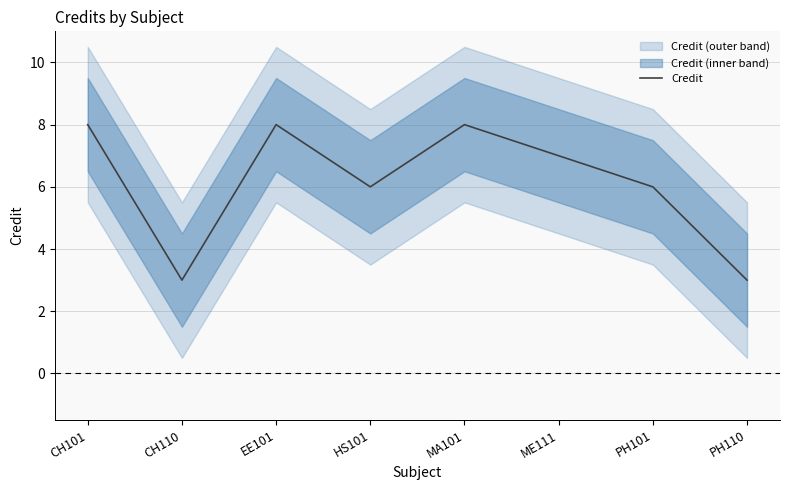

List the labels in order of value, smallest first.

CH110, PH110, HS101, PH101, ME111, CH101, EE101, MA101